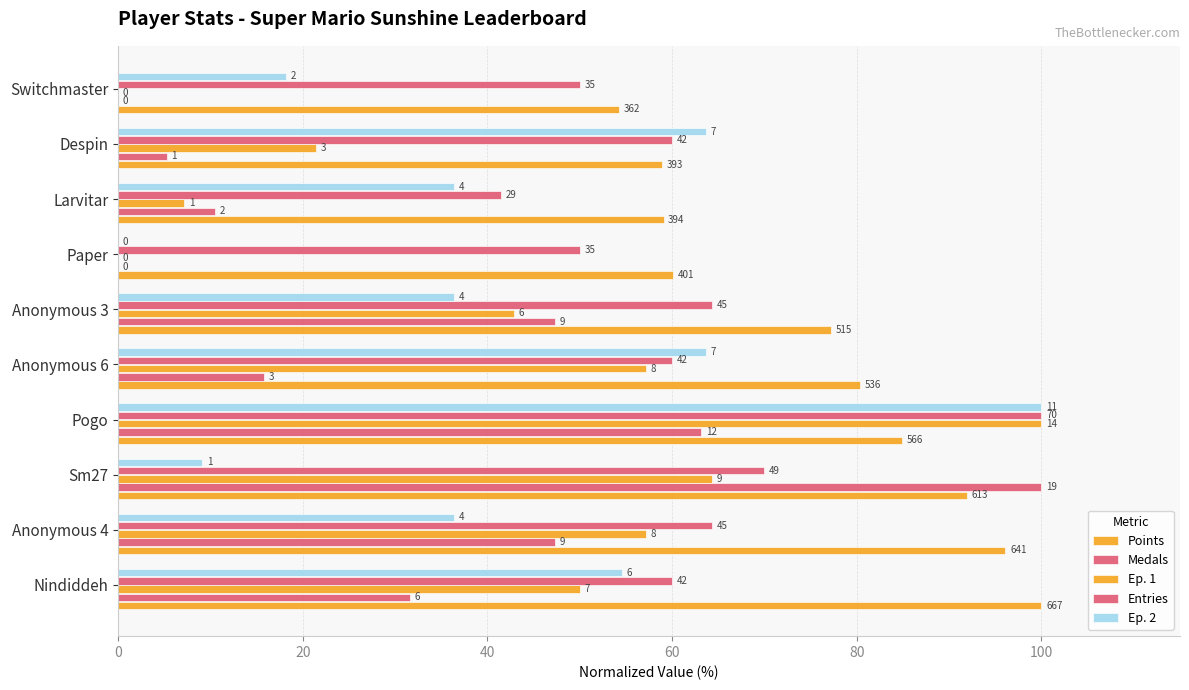

How many data points does each series have?

10